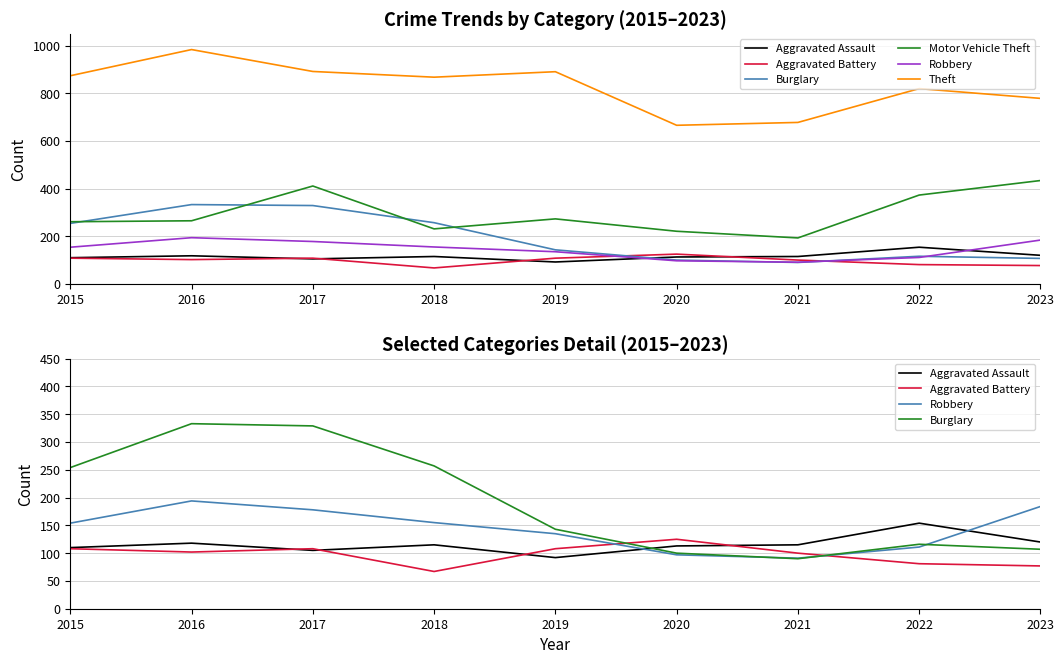

How many lines are shown in the chart?

6